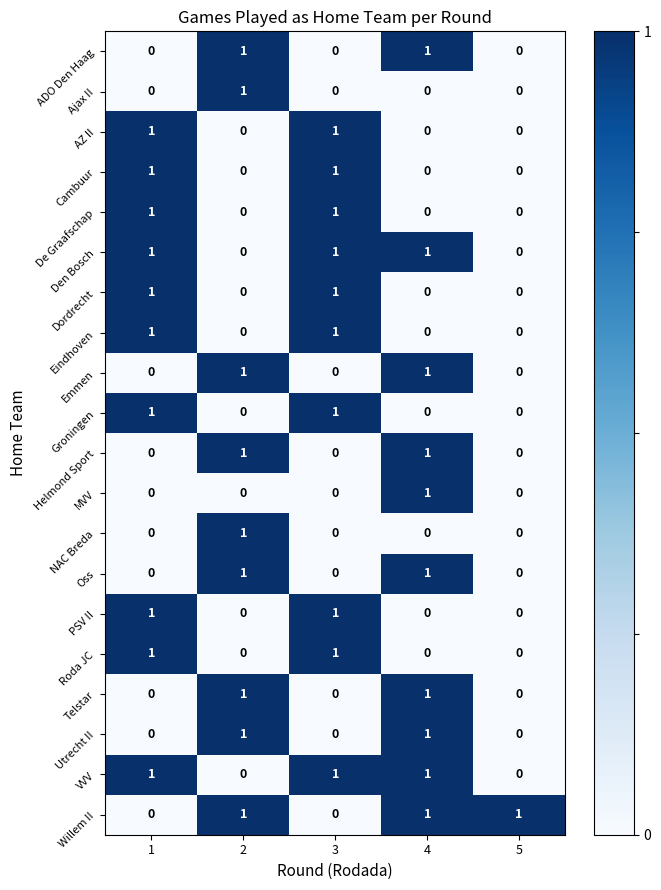

What is the total value across all series at 4?

10